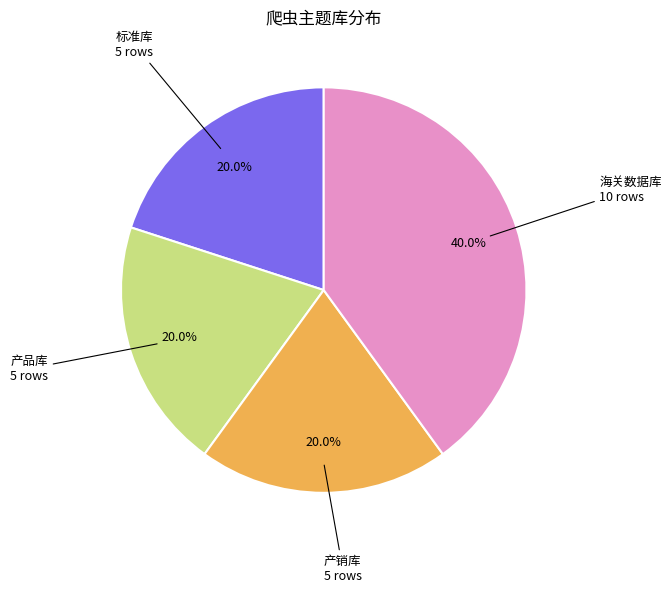

Does any single category account for the majority?

No